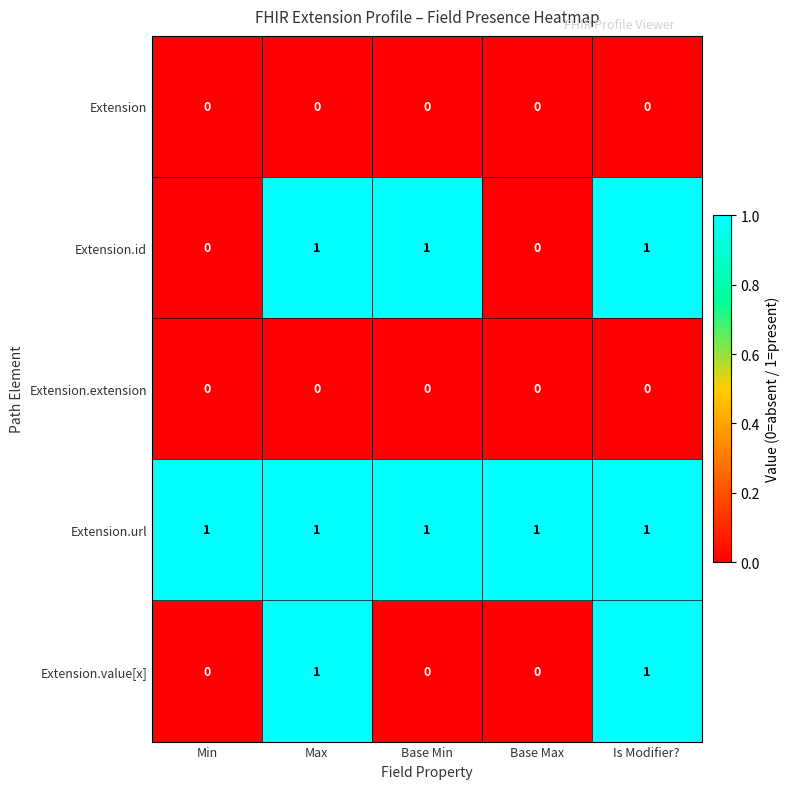

Between Base Min and Base Max, which series saw the biggest shift?

Extension.id